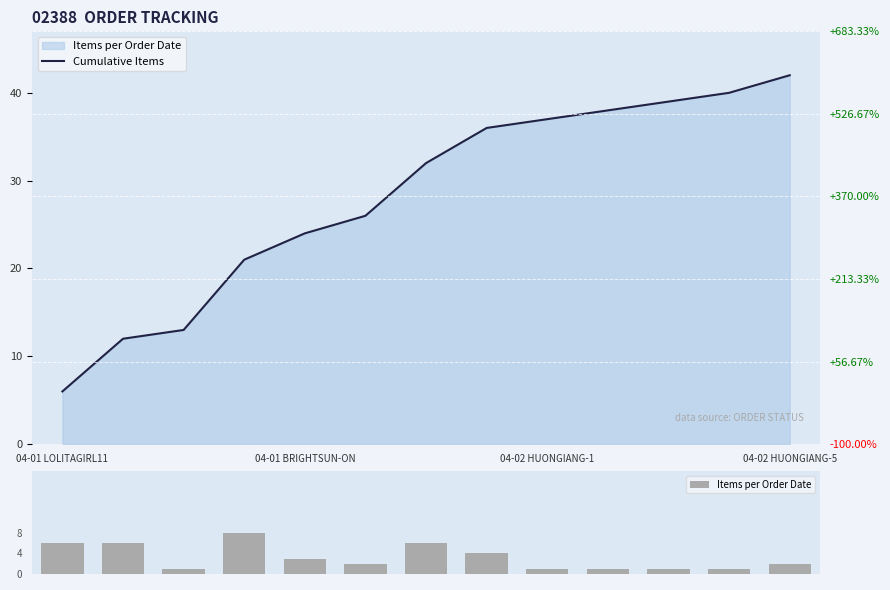

True or false: Items per Order Date has a value of 1 at 9.

True